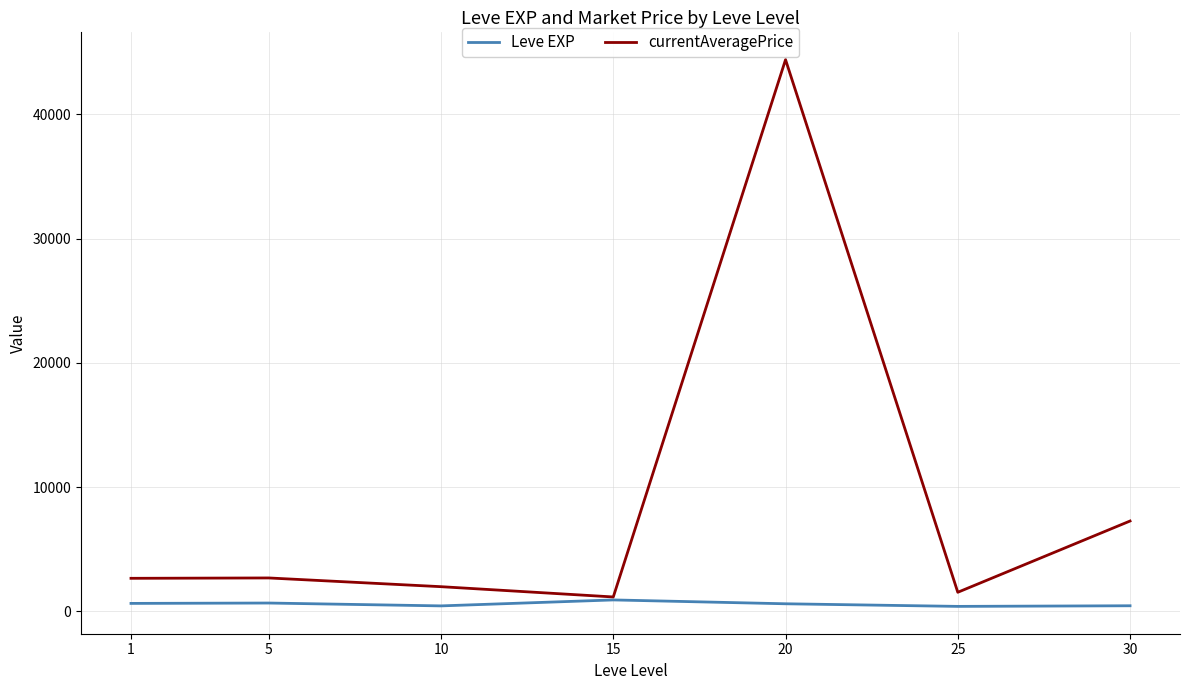

What is the greatest value displayed?

44400